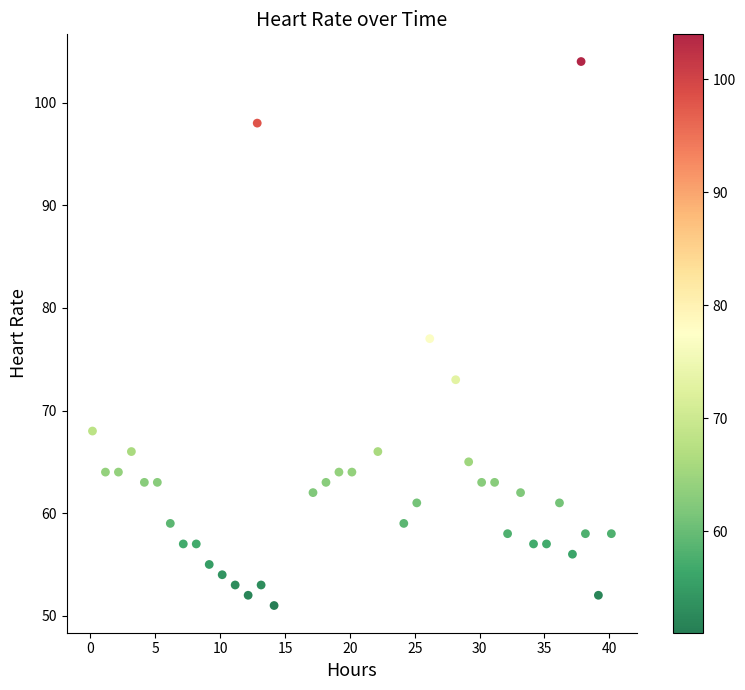

Count the number of points in this scatter plot.

38